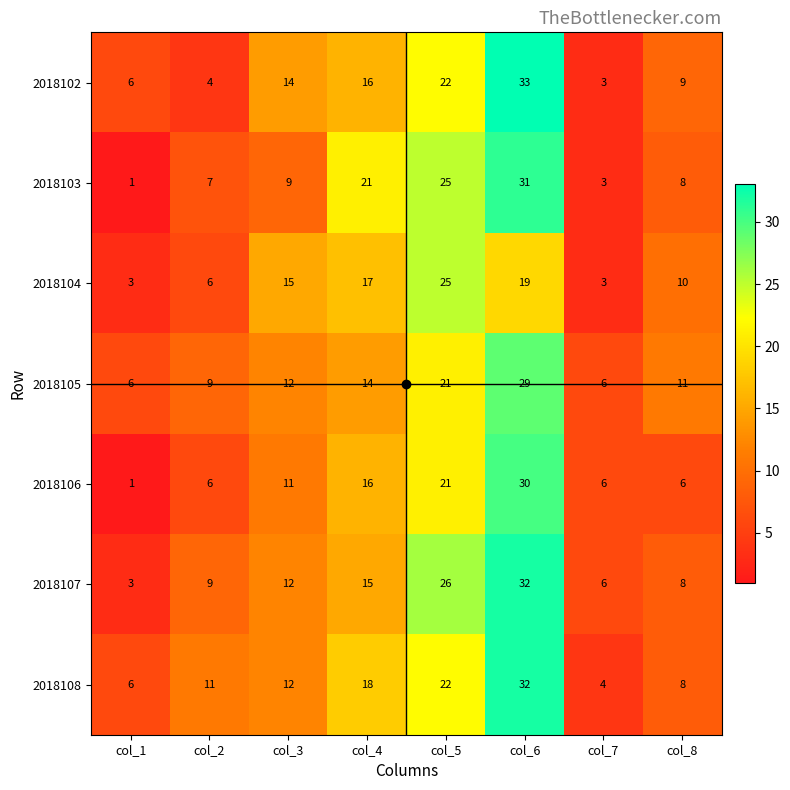

What is the sum of all 2018105 values?

108